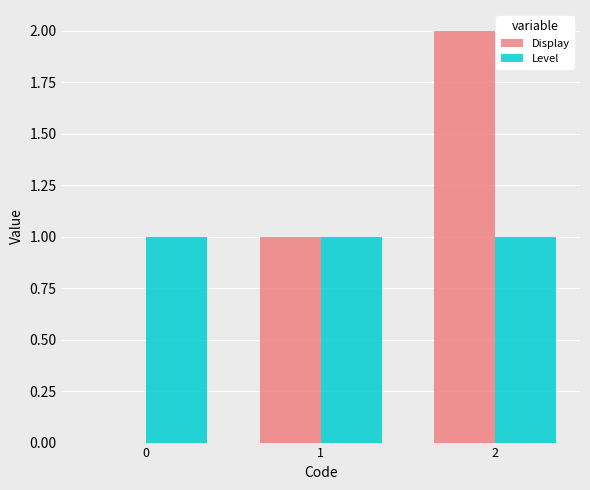

How many groups of bars are there?

3